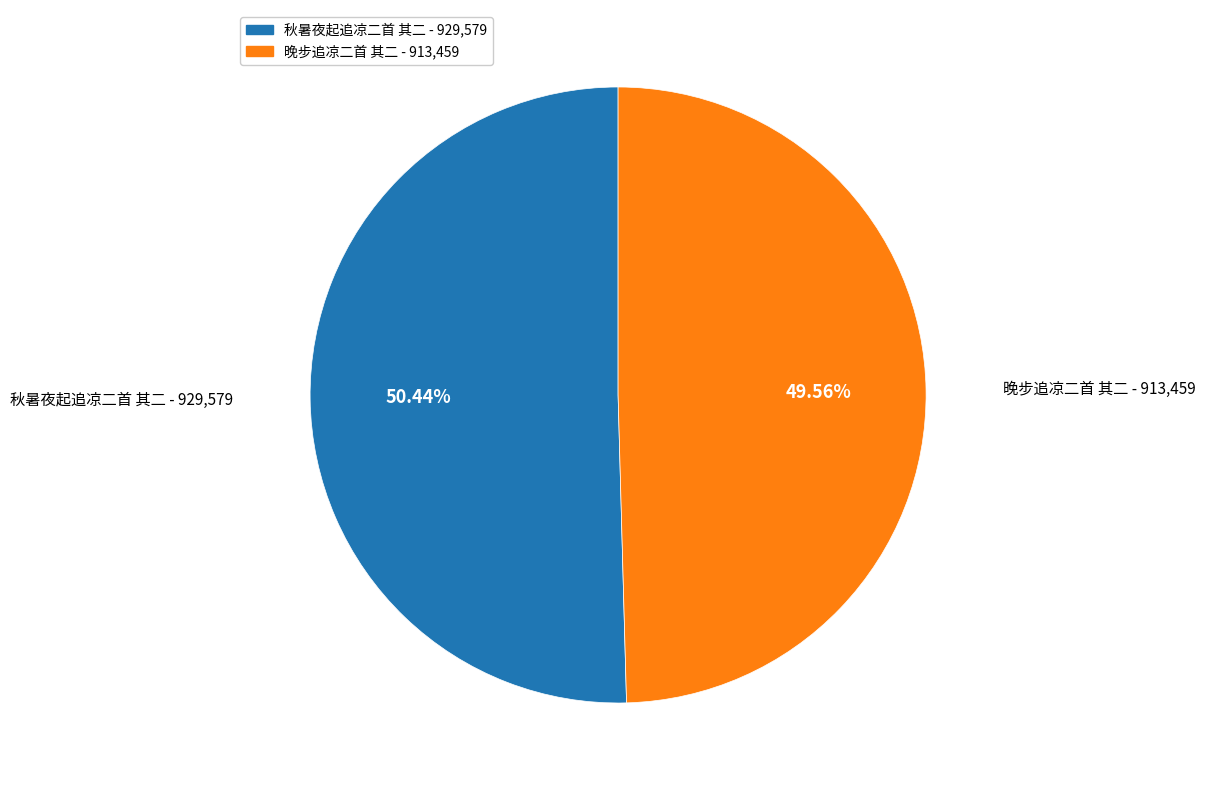

What percentage is the 秋暑夜起追凉二首 其二 slice, to the nearest percent?

50%